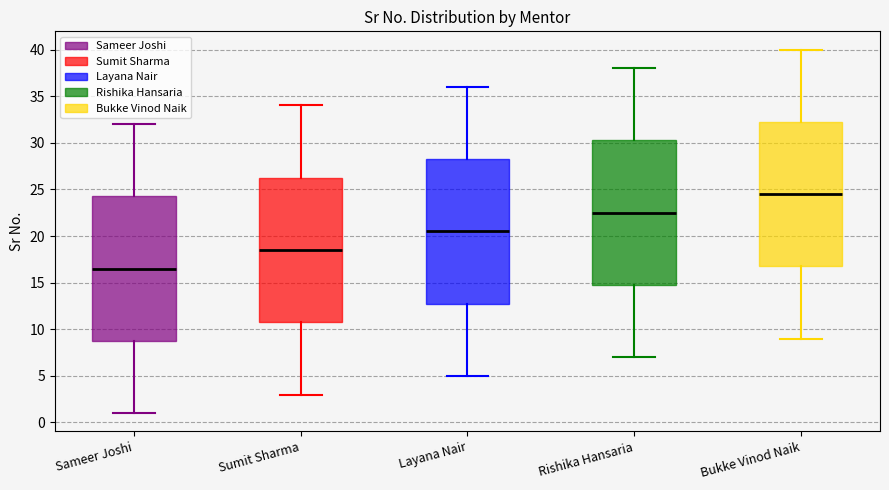

Reading left to right, read every box against the y-axis: the position of its median line, the range the box covers, and the ends of its whiskers. The values are not printed on the chart, so give them approximately, as read against the axis.

Sameer Joshi: median 16.5, box 9.0 to 24.5, whiskers 1.0 to 32.0
Sumit Sharma: median 18.5, box 11.0 to 26.5, whiskers 3.0 to 34.0
Layana Nair: median 20.5, box 13.0 to 28.5, whiskers 5.0 to 36.0
Rishika Hansaria: median 22.5, box 15.0 to 30.5, whiskers 7.0 to 38.0
Bukke Vinod Naik: median 24.5, box 17.0 to 32.5, whiskers 9.0 to 40.0